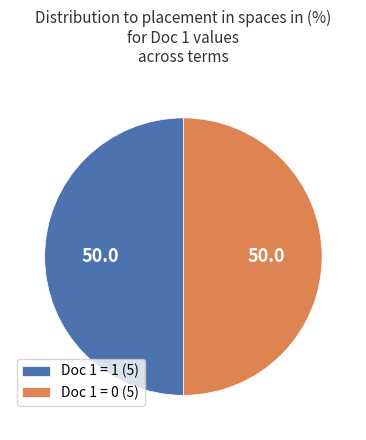

True or false: Doc 1 = 1 (5) accounts for 50% of the total.

True